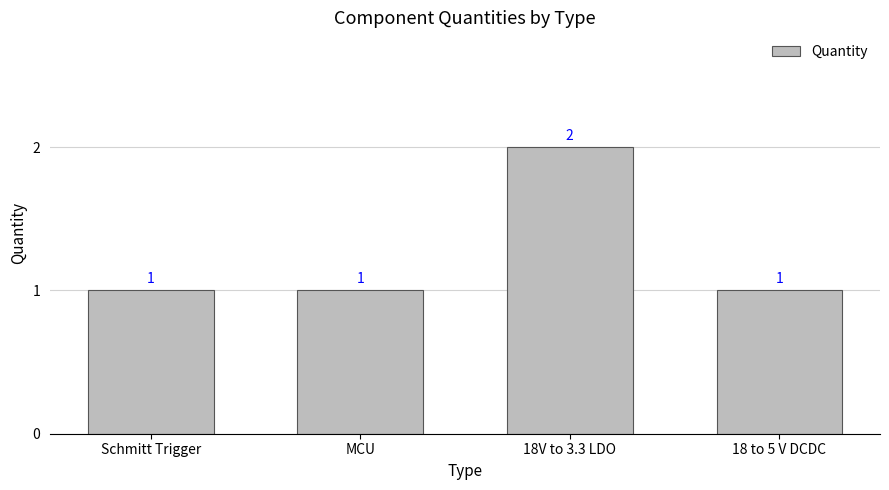

At which category does the chart reach its peak across all series?

18V to 3.3 LDO